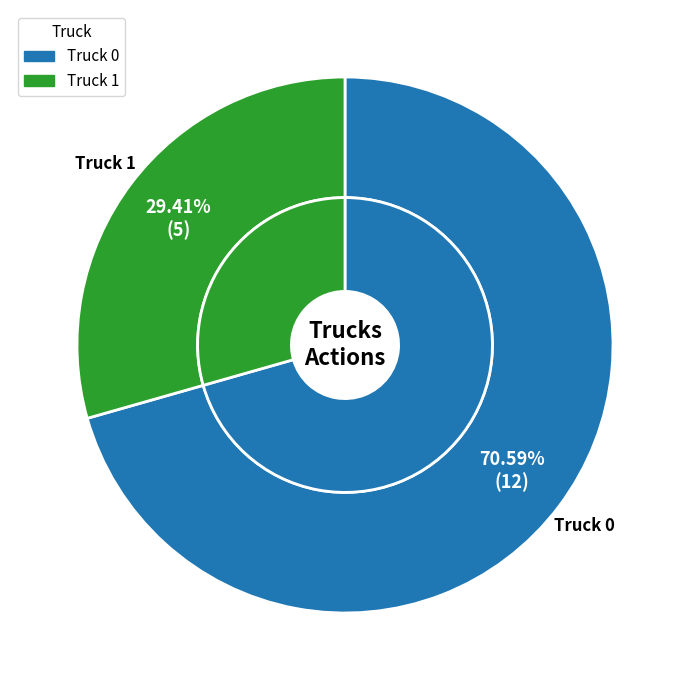

What percentage is the Truck 0 slice, to the nearest percent?

71%